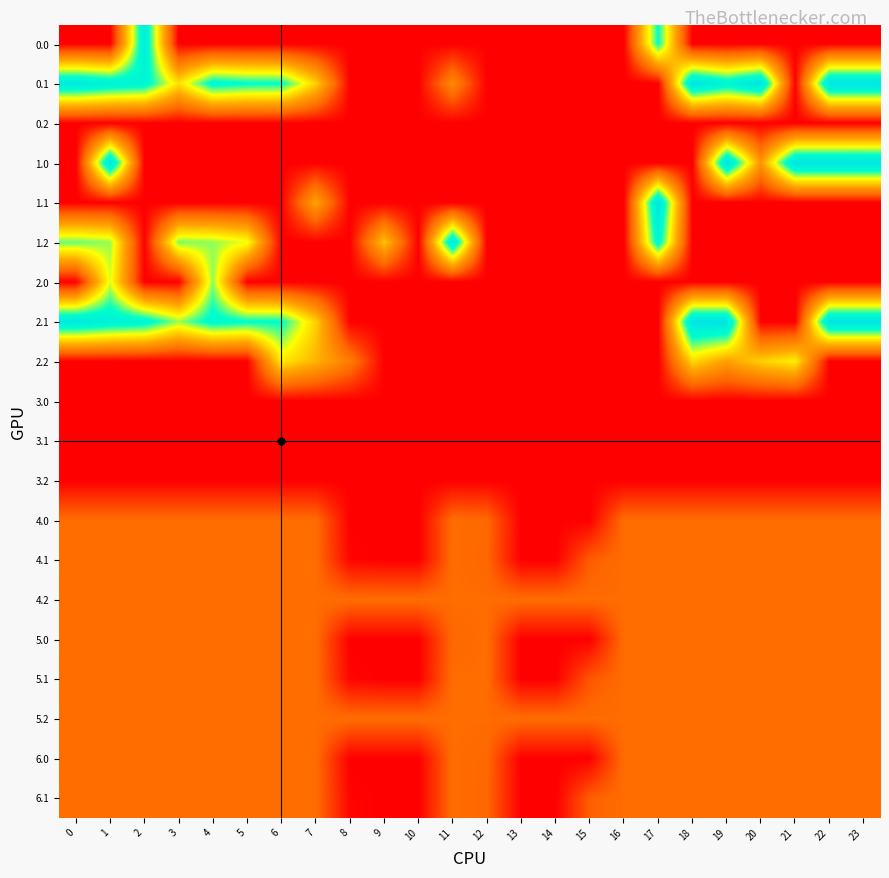

At which category does the chart reach its peak across all series?

18